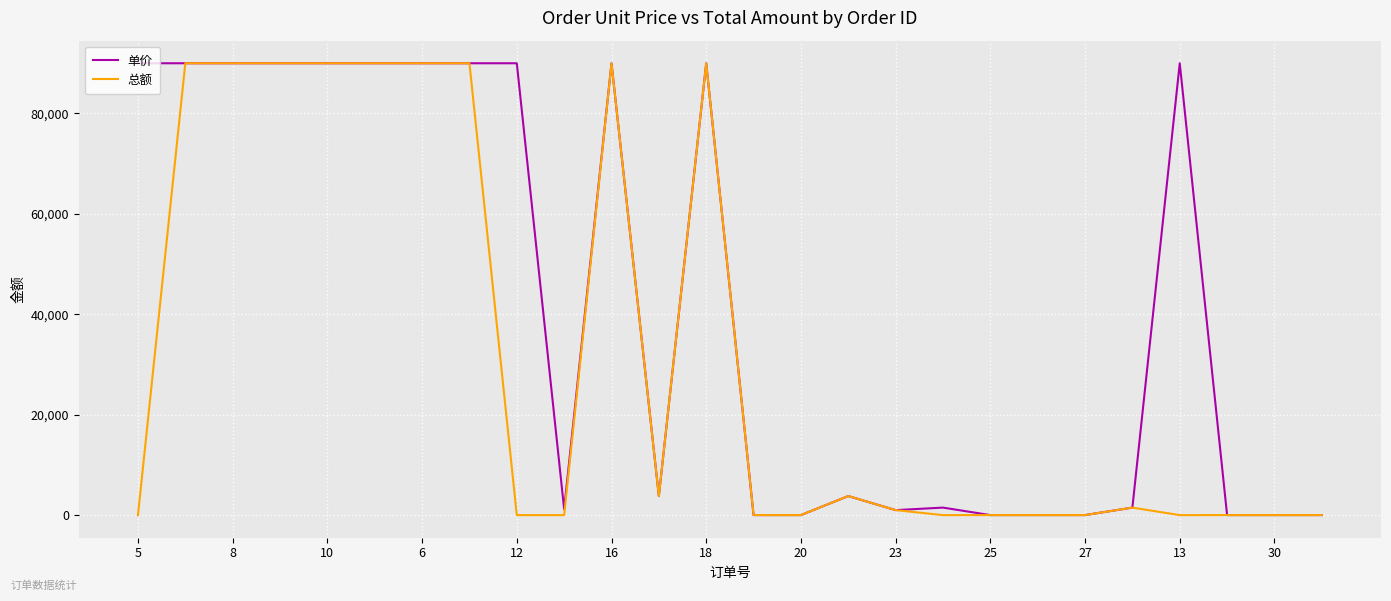

List the series in order of their overall mean, lowest first.

总额, 单价